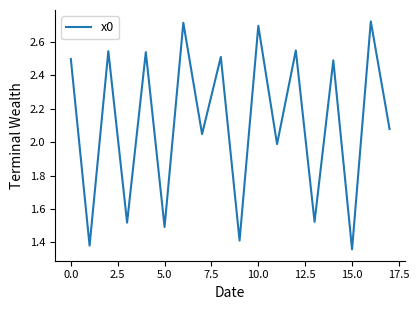

How many distinct data groups are displayed?

1